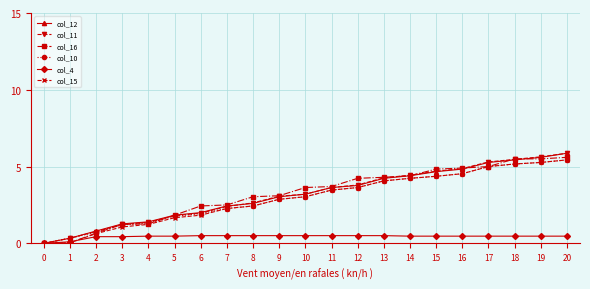

Is it true that col_12 equals 2.2 at 12?

False